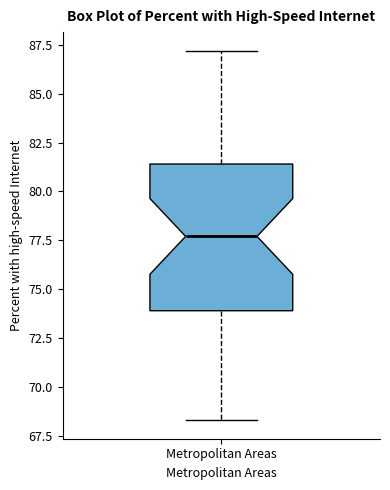

Where does the median line of the box for Metropolitan Areas sit on the y-axis? The values are not printed on the chart, so give them approximately, as read against the axis.

77.5